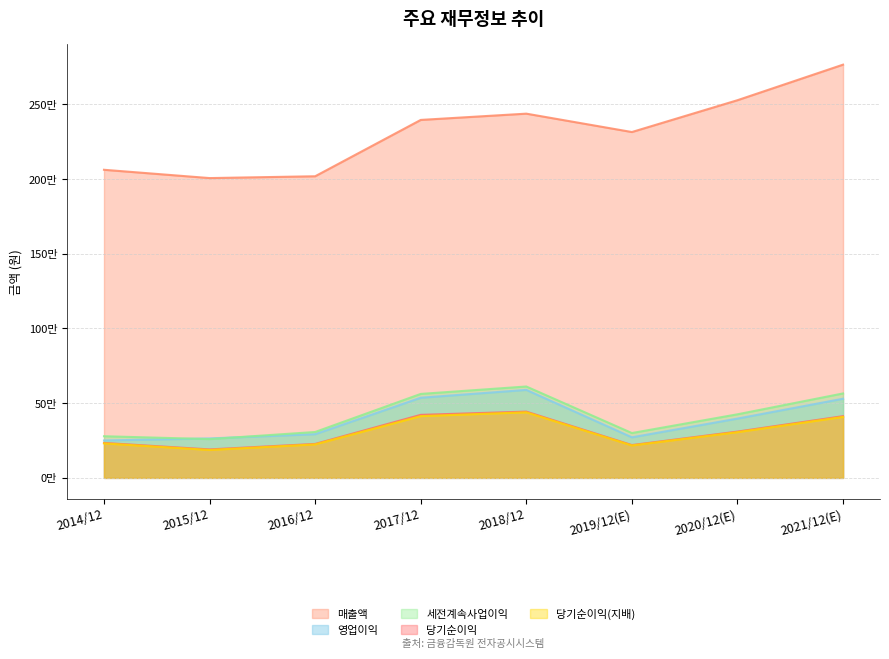

How many values in the 당기순이익 series are below 309790?

4